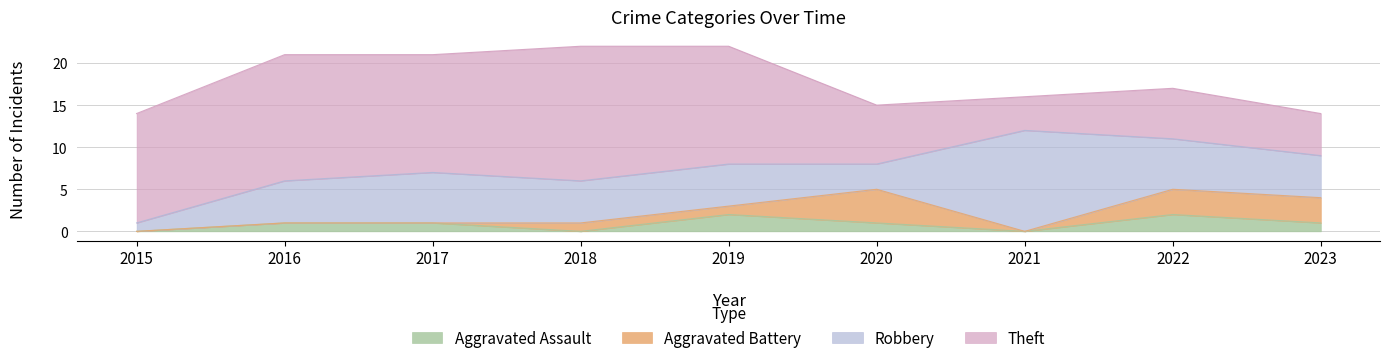

What is the difference between the maximum and minimum values in the Aggravated Assault series?

2